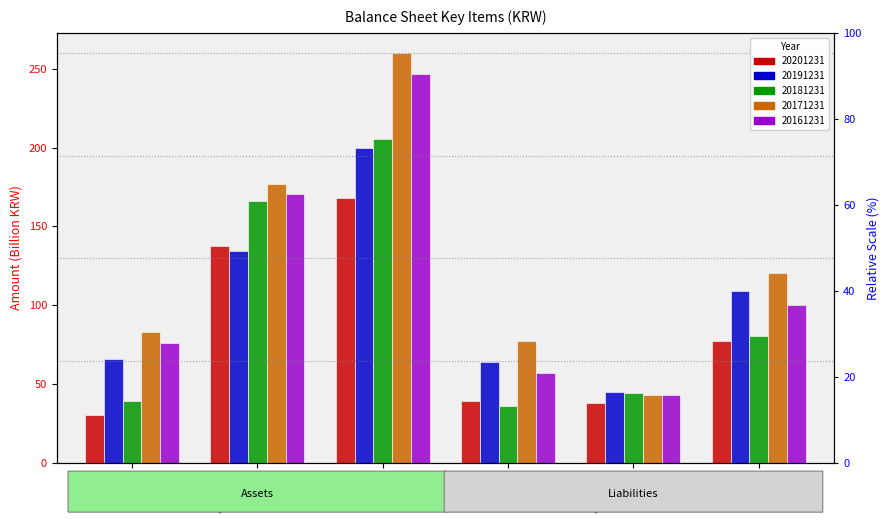

Is the value of 20191231 at 비유동자산 greater than the value of 20161231 at 비유동자산?

No